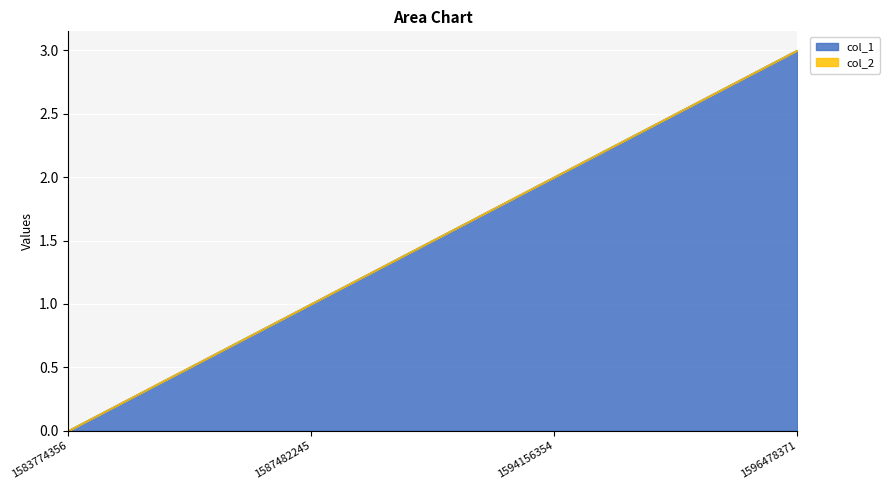

At which label is the value closest to 1?

1587482245